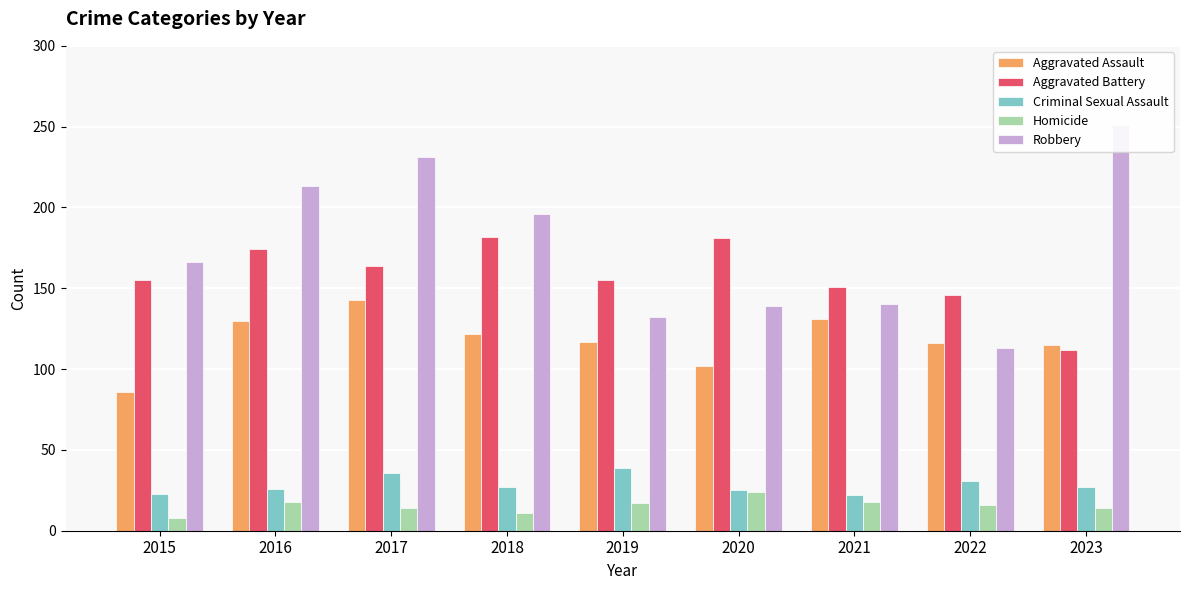

What is the difference between the maximum and minimum values in the Criminal Sexual Assault series?

17